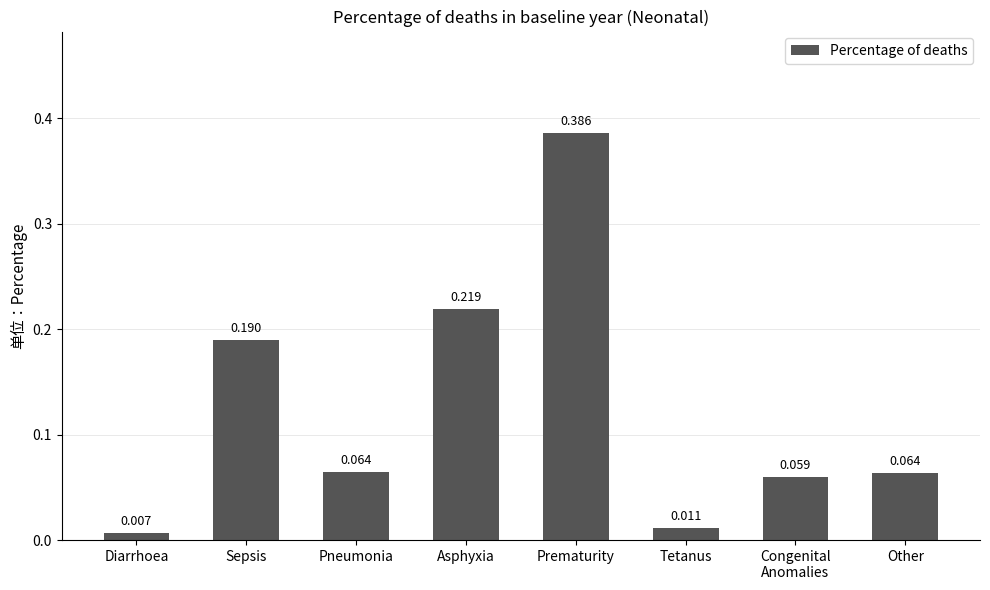

Between Congenital
Anomalies and Tetanus, which is larger?

Congenital
Anomalies